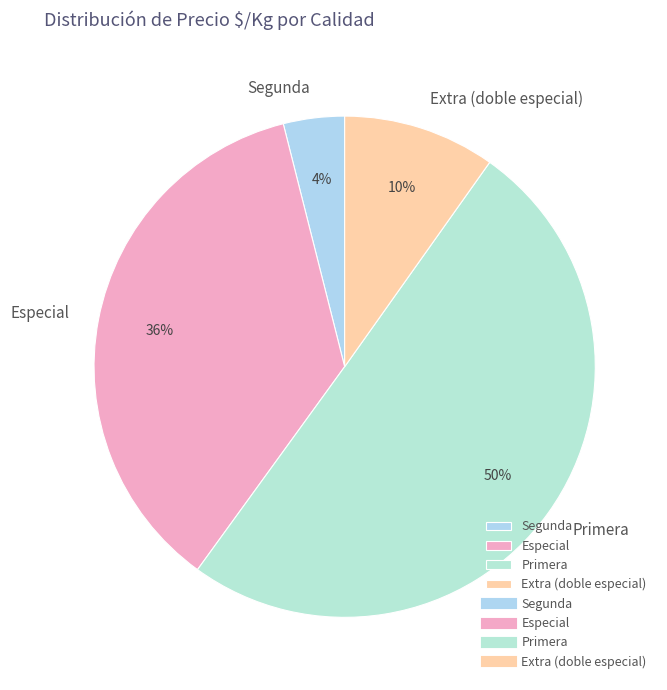

Rank the categories by value from highest to lowest.

Primera, Especial, Extra (doble especial), Segunda